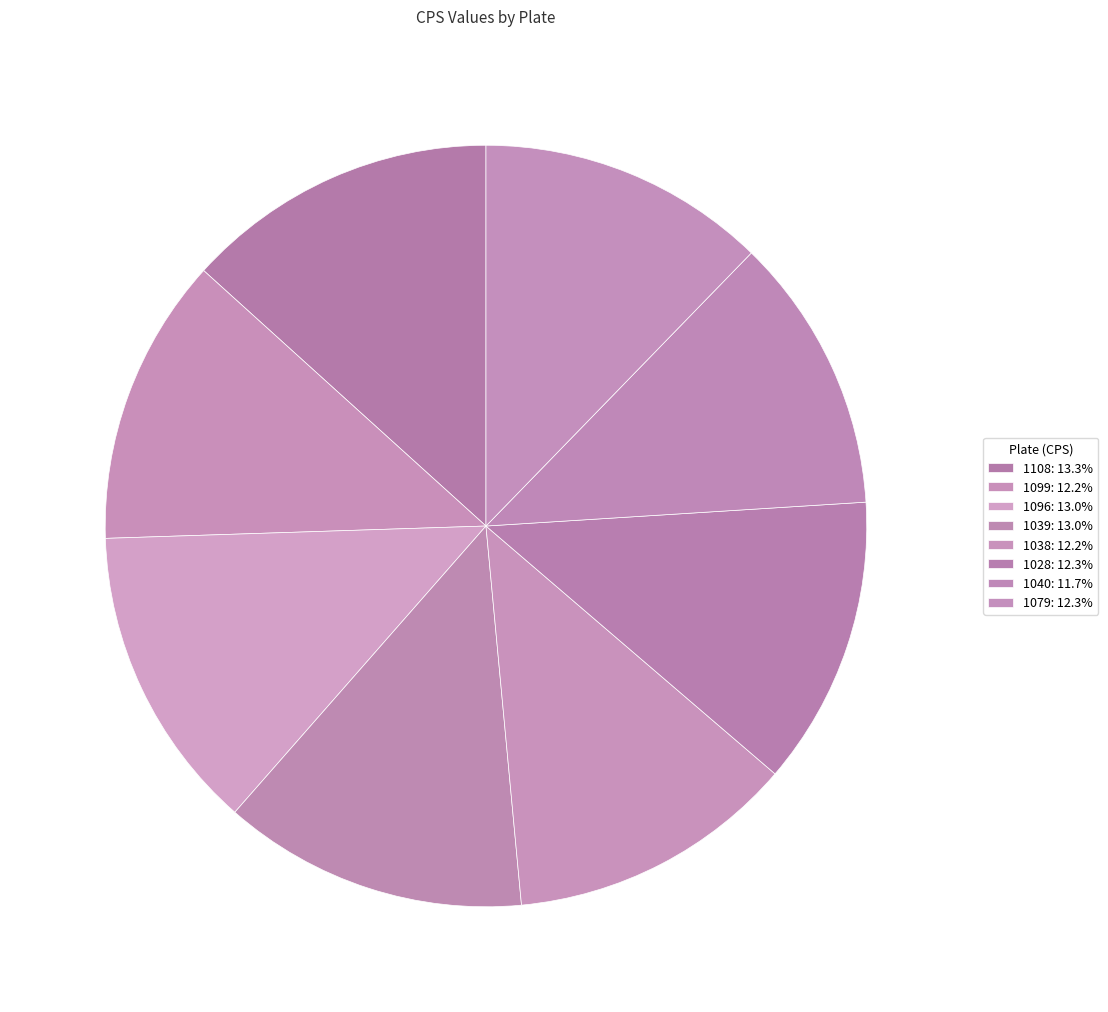

What portion of the pie excludes 1079?

87.7%